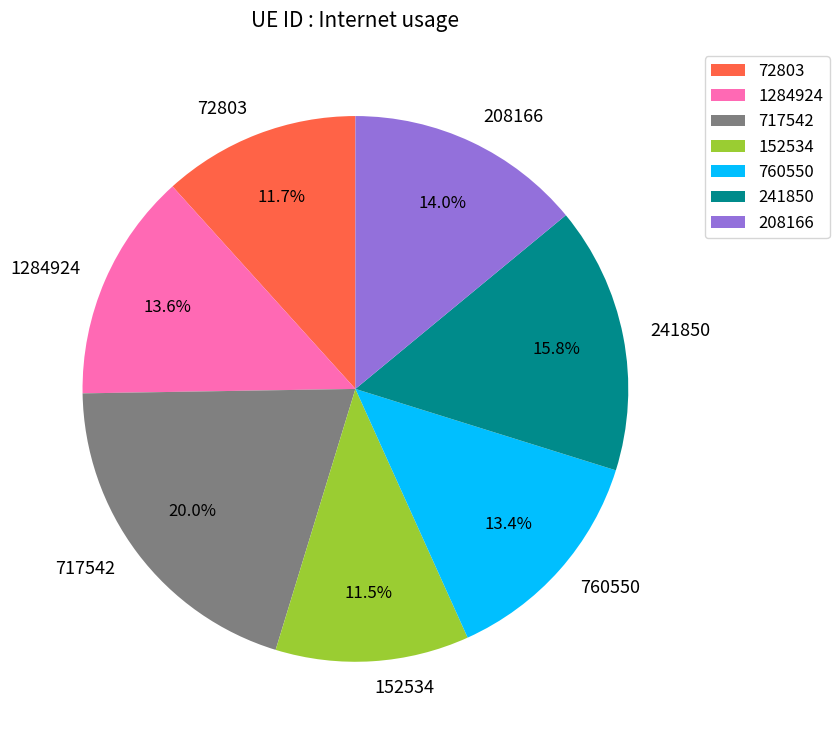

To the nearest percent, what percentage of the pie is 760550?

13%